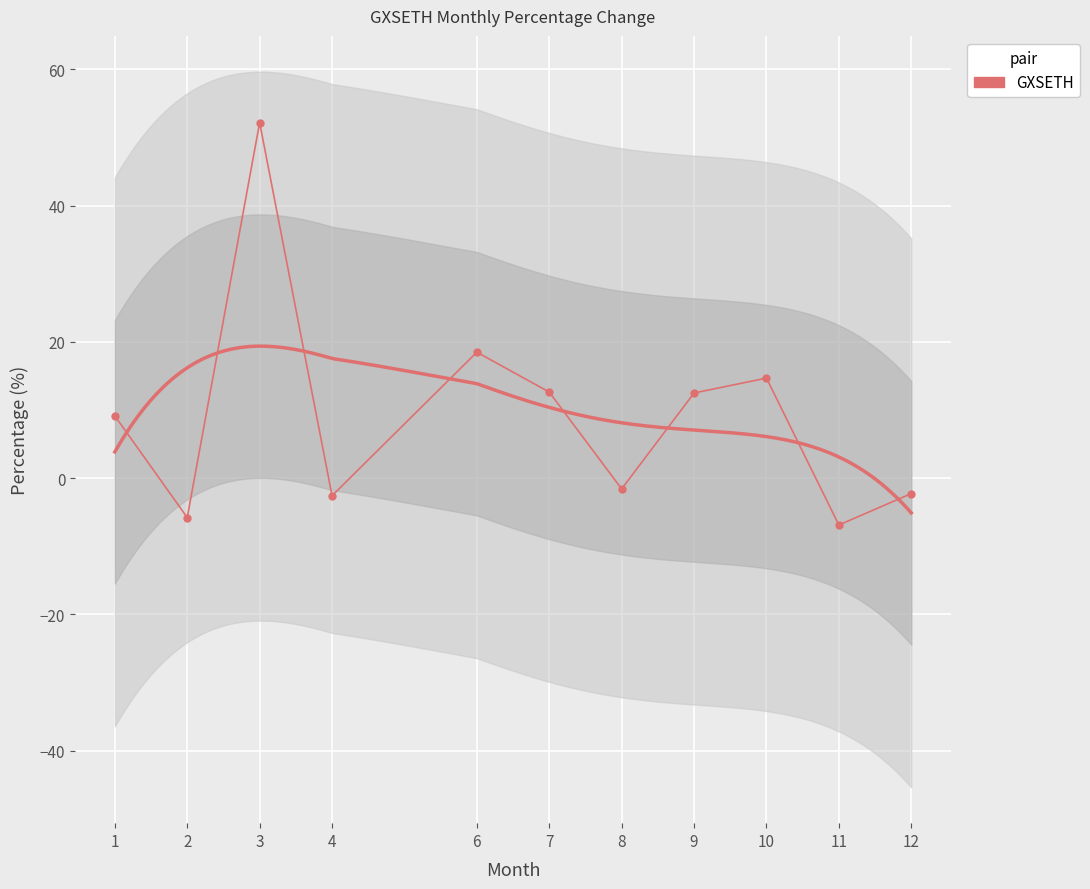

How many interior local valleys (lower than both neighbors) does the data have?

4